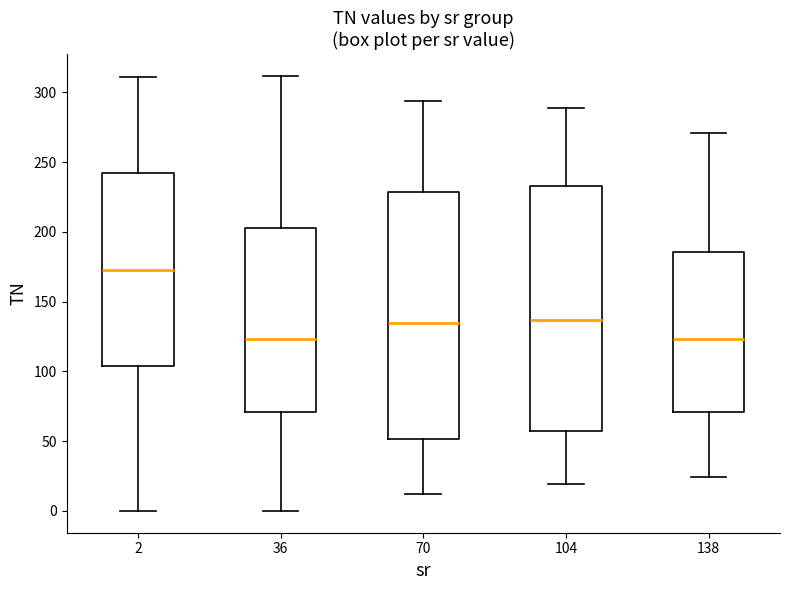

Where does the lower whisker of the box at x = 2 end on the y-axis? The values are not printed on the chart, so give them approximately, as read against the axis.

0